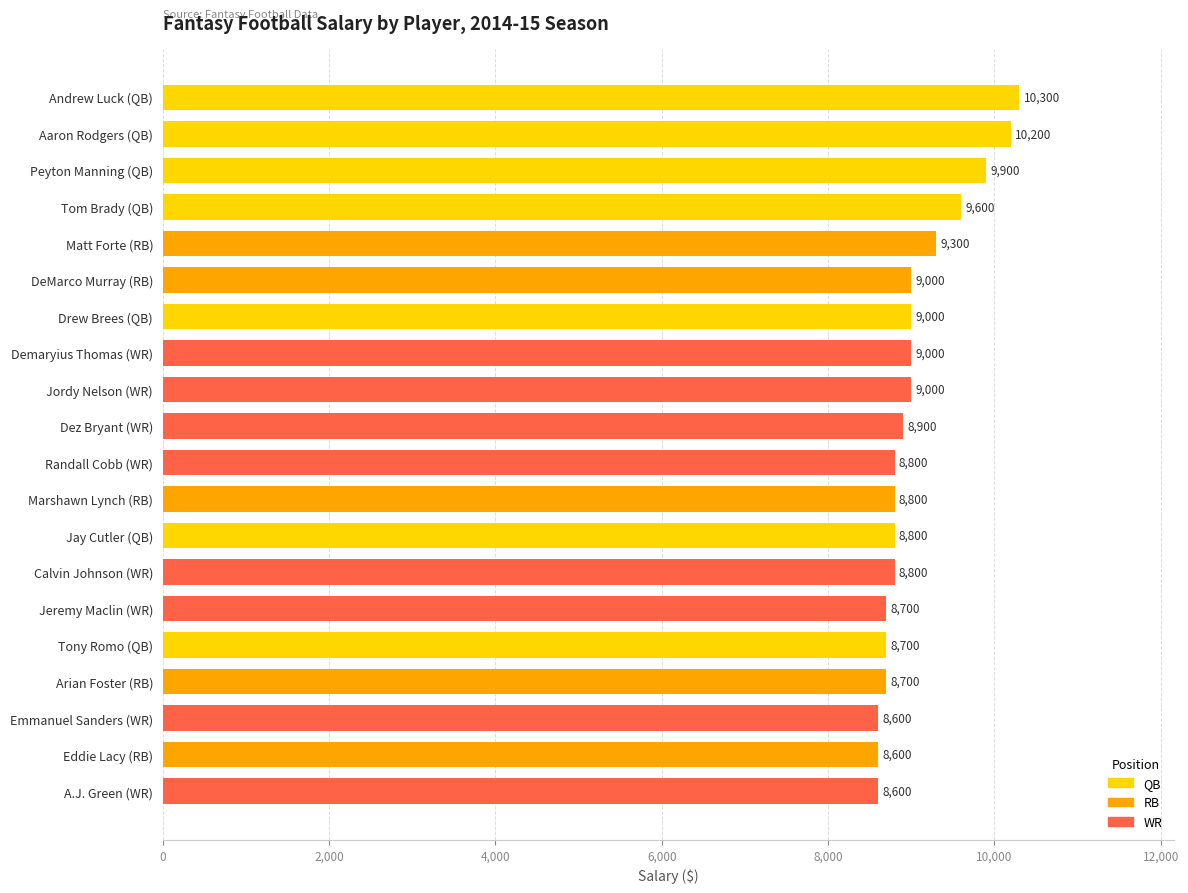

Is it true that the value at Calvin Johnson (WR) is 5369?

False